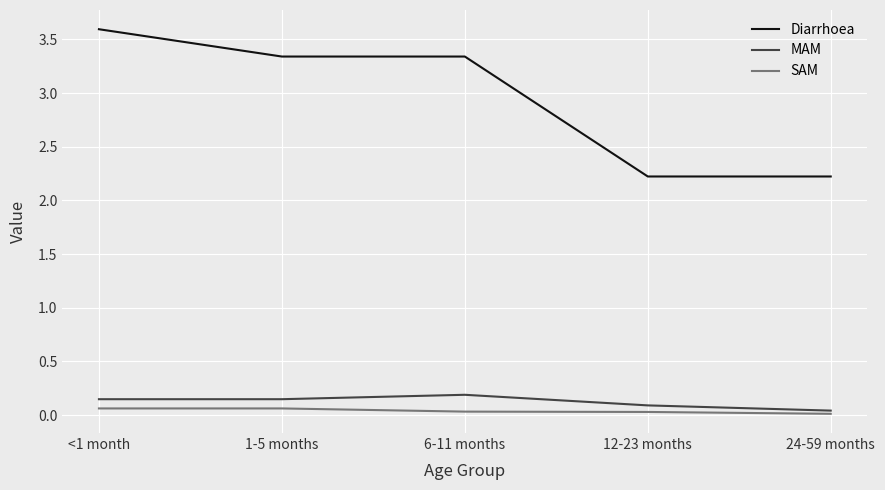

The value of Diarrhoea at 12-23 months is 2.2. True or false?

True